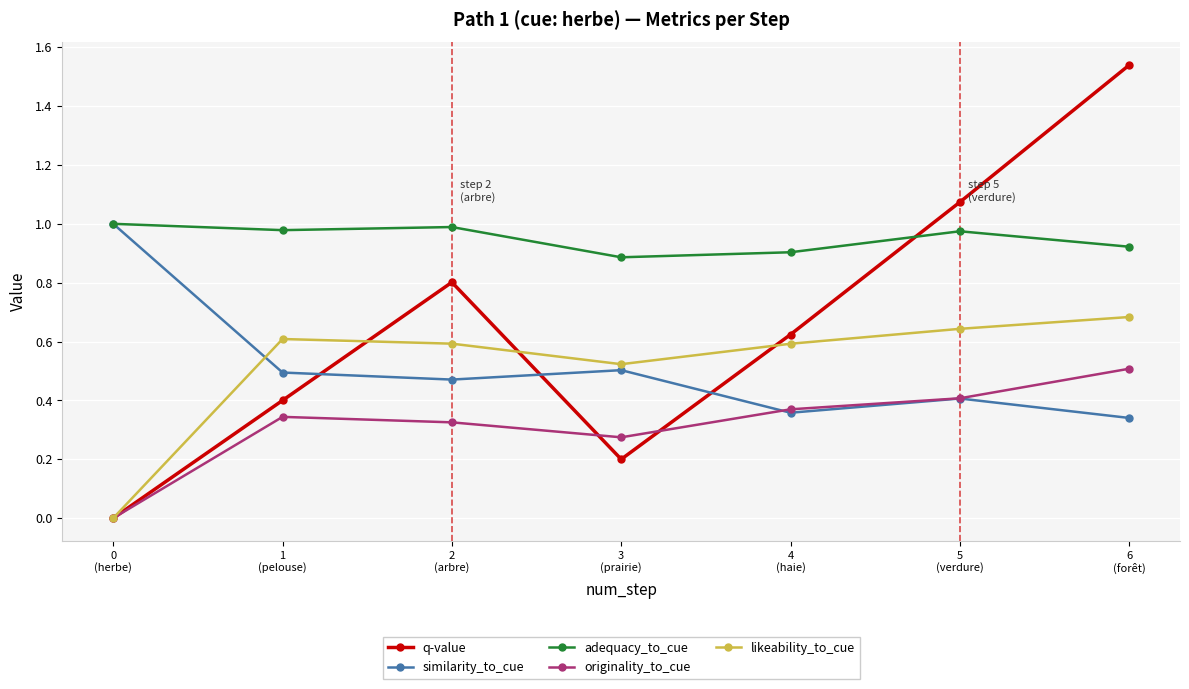

True or false: likeability_to_cue and adequacy_to_cue cross at least once.

False